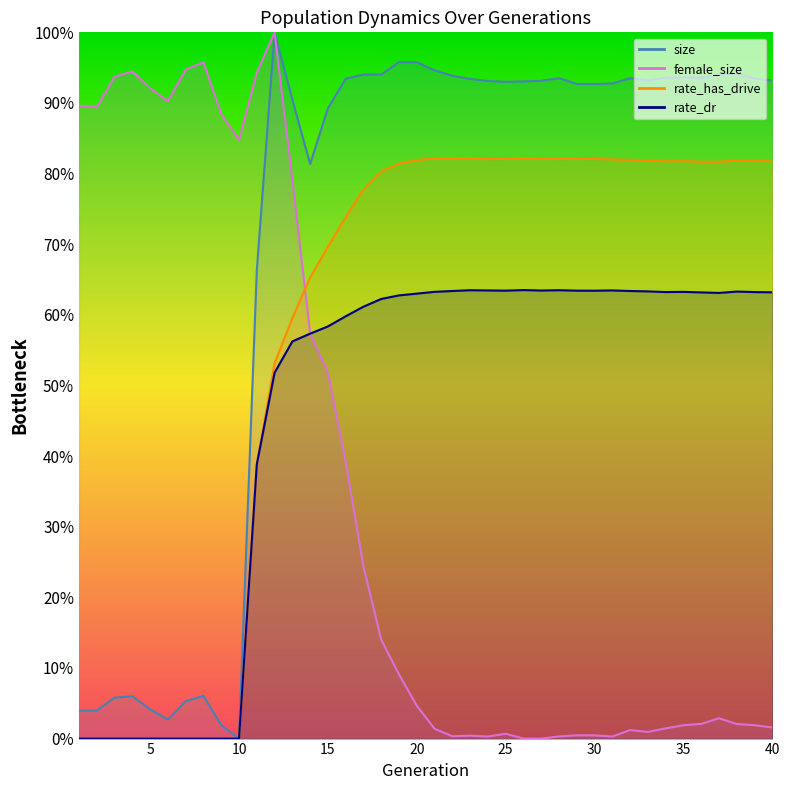

Reading left to right, extract all data points from this chart.

size: 0.0	0.0	0.1	0.1	0.0	0.0	0.1	0.1	0.0	0.0	0.7	1.0	0.9	0.8	0.9	0.9	0.9	0.9	1.0	1.0	0.9	0.9	0.9	0.9	0.9	0.9	0.9	0.9	0.9	0.9	0.9	0.9	0.9	0.9	0.9	0.9	0.9	0.9	0.9	0.9
rate_dr: 0.0	0.0	0.0	0.0	0.0	0.0	0.0	0.0	0.0	0.0	0.4	0.5	0.6	0.6	0.6	0.6	0.6	0.6	0.6	0.6	0.6	0.6	0.6	0.6	0.6	0.6	0.6	0.6	0.6	0.6	0.6	0.6	0.6	0.6	0.6	0.6	0.6	0.6	0.6	0.6
rate_has_drive: 0.0	0.0	0.0	0.0	0.0	0.0	0.0	0.0	0.0	0.0	0.4	0.5	0.6	0.7	0.7	0.7	0.8	0.8	0.8	0.8	0.8	0.8	0.8	0.8	0.8	0.8	0.8	0.8	0.8	0.8	0.8	0.8	0.8	0.8	0.8	0.8	0.8	0.8	0.8	0.8
female_size: 0.9	0.9	0.9	0.9	0.9	0.9	0.9	1.0	0.9	0.8	0.9	1.0	0.8	0.6	0.5	0.4	0.2	0.1	0.1	0.0	0.0	0.0	0.0	0.0	0.0	0.0	0.0	0.0	0.0	0.0	0.0	0.0	0.0	0.0	0.0	0.0	0.0	0.0	0.0	0.0